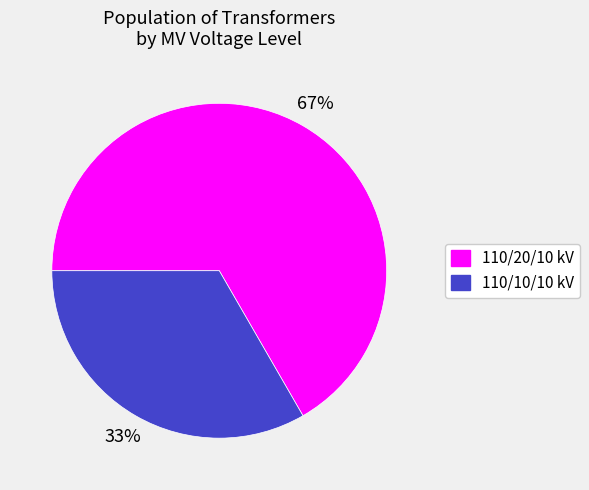

Does any single category account for the majority?

Yes